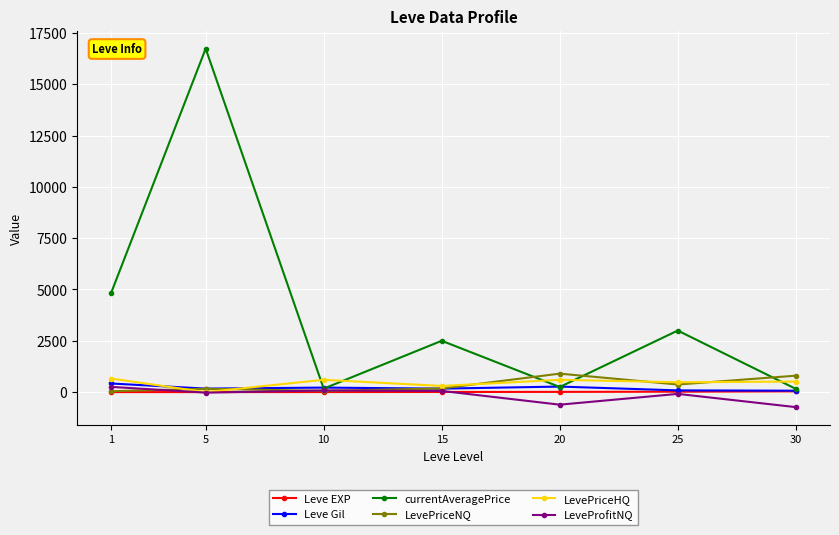

How many data points in currentAveragePrice are less than 2500?

3